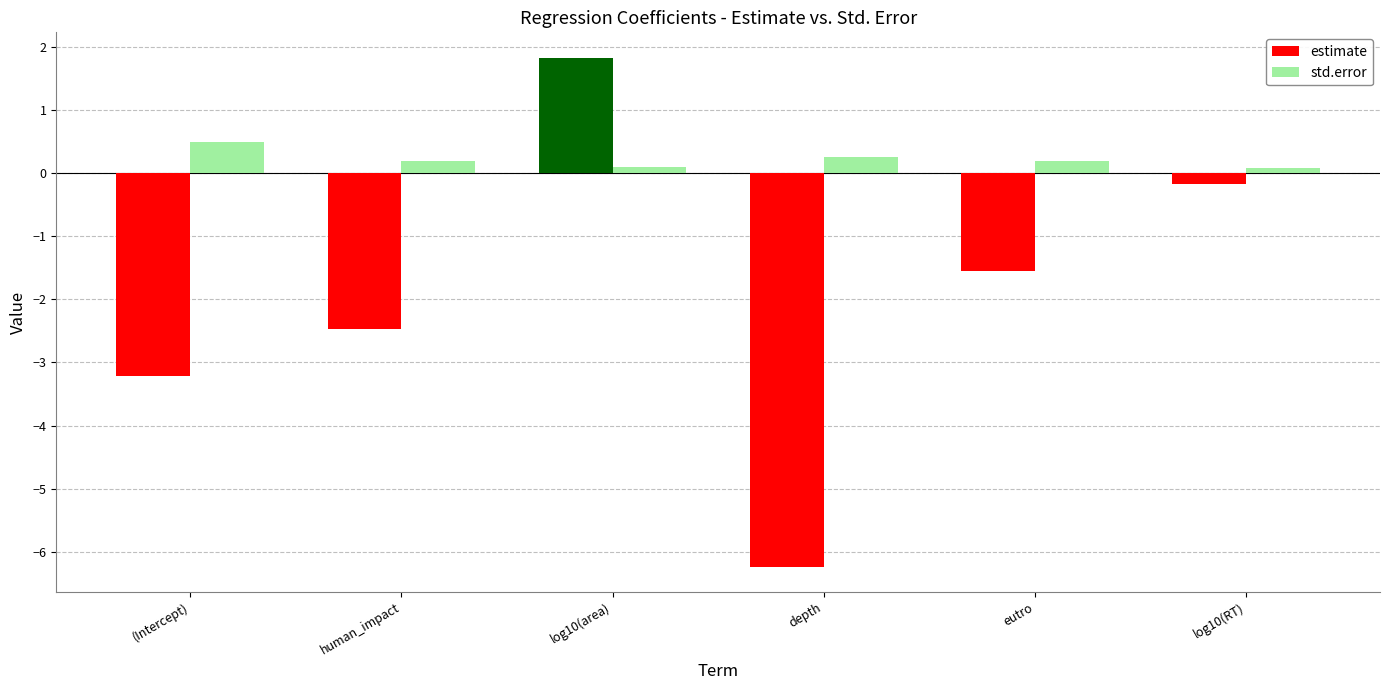

Reading left to right, transcribe all the data shown in this chart.

estimate: (Intercept)=-3.2	human_impact=-2.5	log10(area)=1.8	depth=-6.2	eutro=-1.6	log10(RT)=-0.2
std.error: (Intercept)=0.5	human_impact=0.2	log10(area)=0.1	depth=0.3	eutro=0.2	log10(RT)=0.1